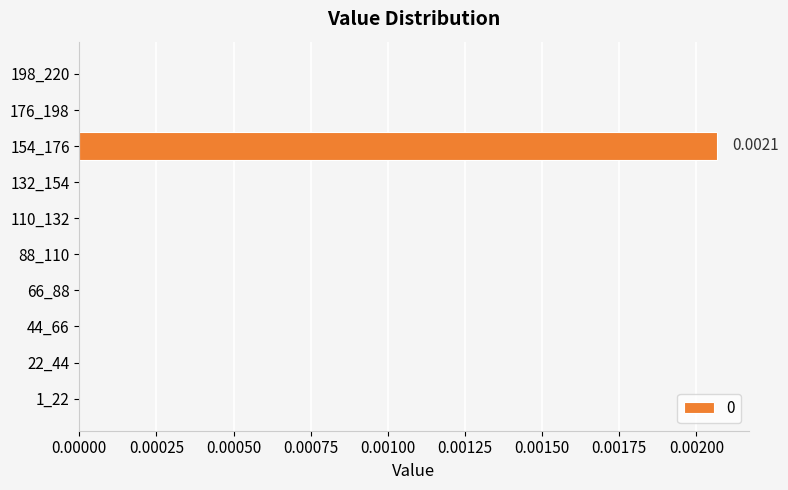

Which has a higher value, 22_44 or 154_176?

154_176